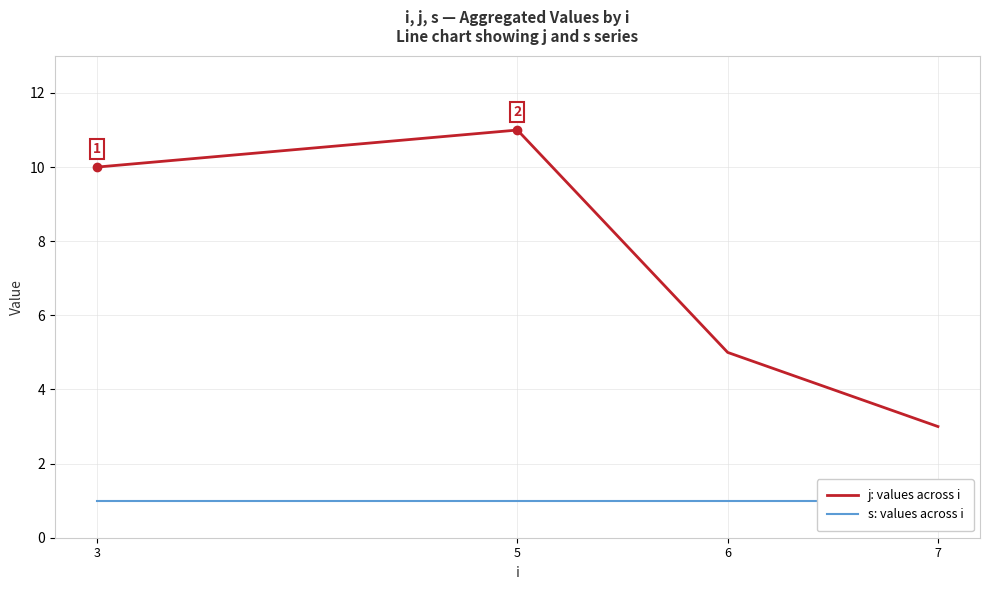

How many categories are shown in the chart?

4